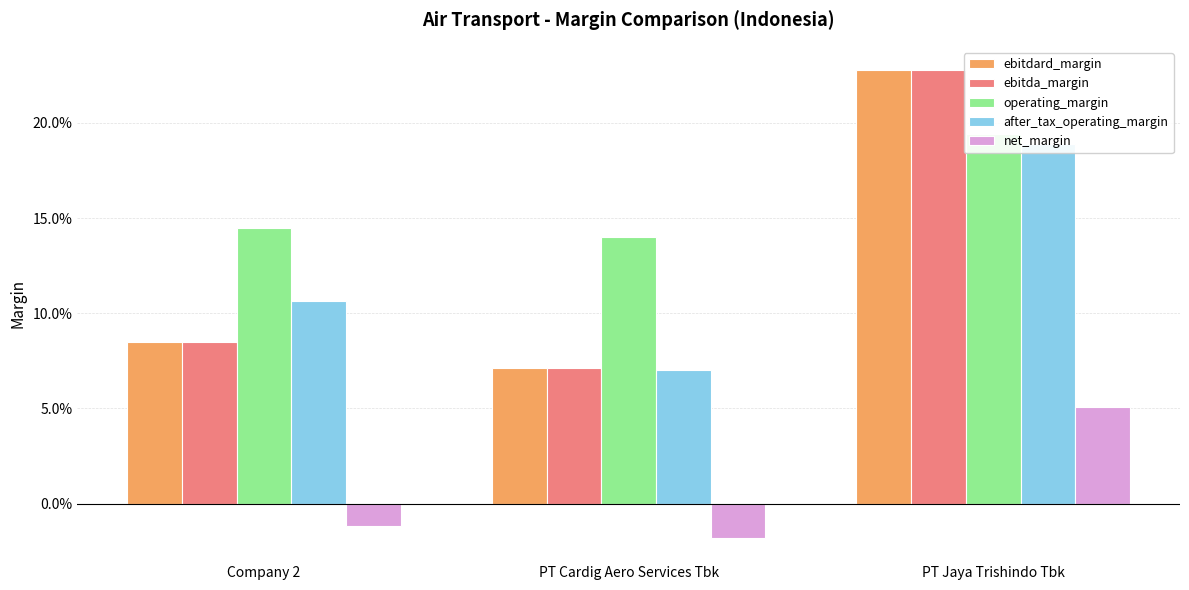

The ebitda_margin series shows 0.1 at PT Jaya Trishindo Tbk. True or false?

False